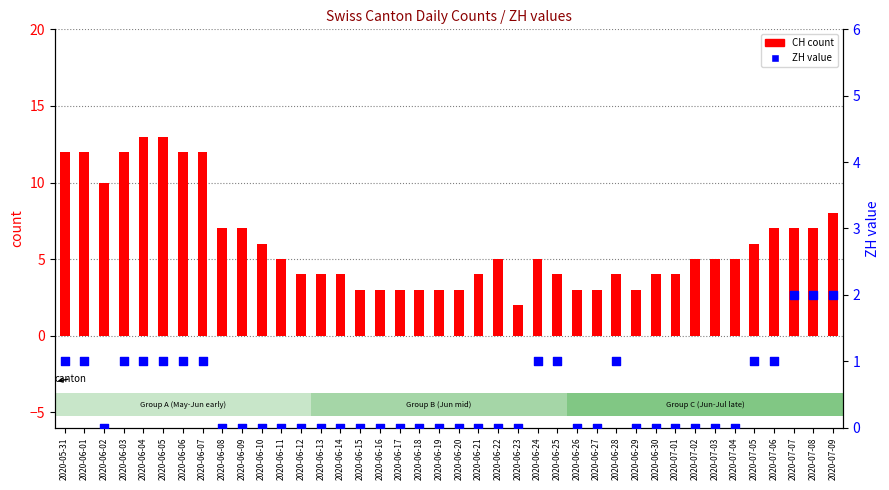

Which series contains the highest Y value?

CH count